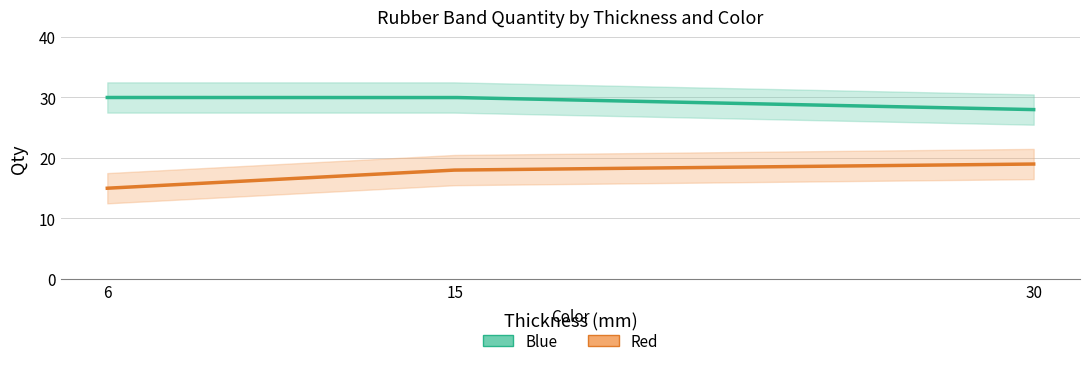

Which series changed the most between 6 and 15?

Red